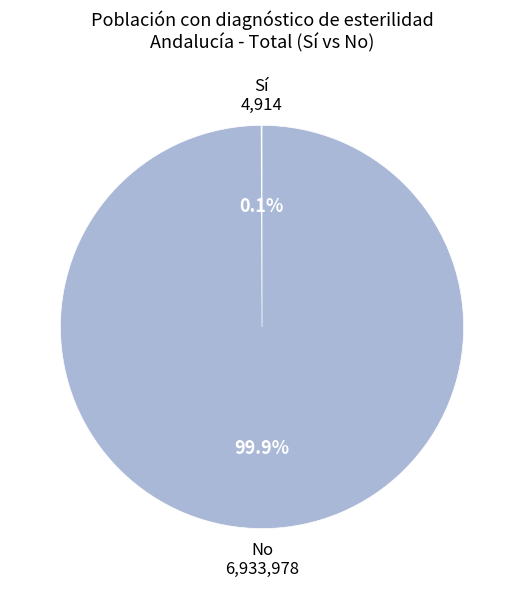

What is the largest slice in the pie chart?

No